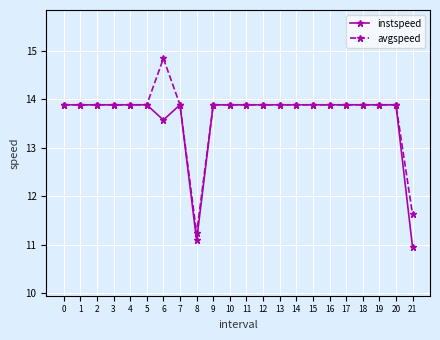

How many values in the instspeed series are below 13?

2